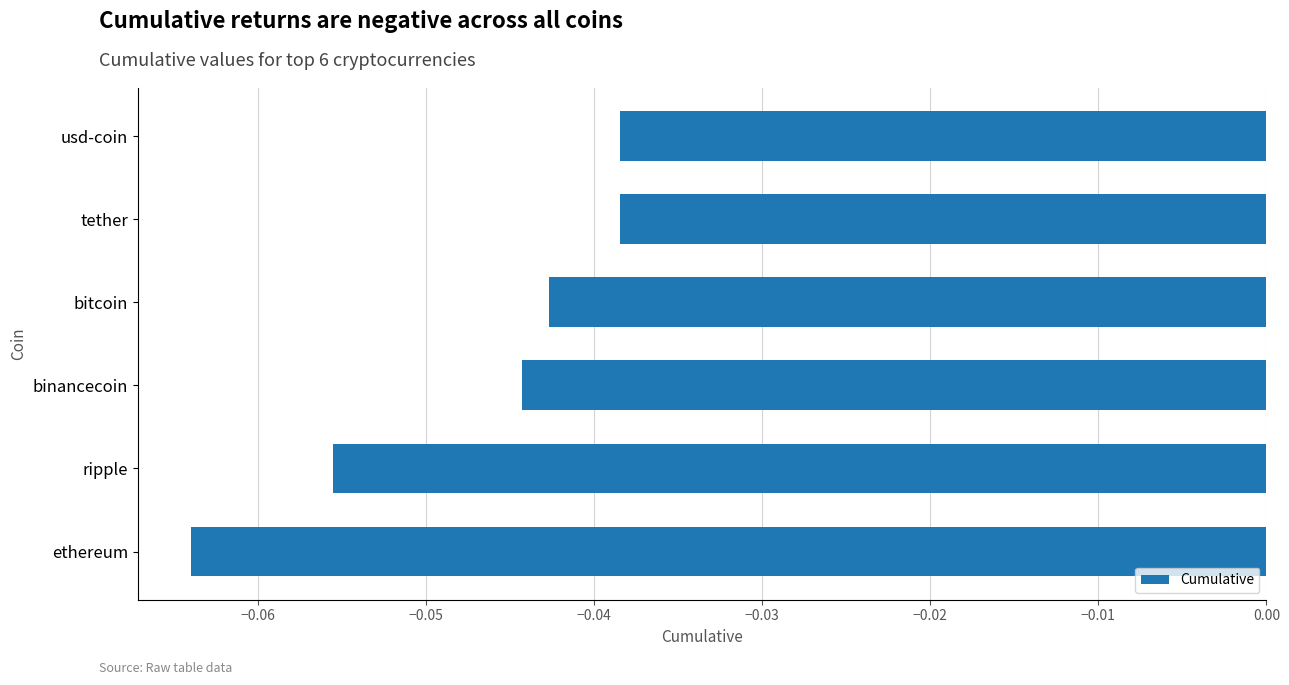

Which label corresponds to the smallest value in the chart?

ethereum